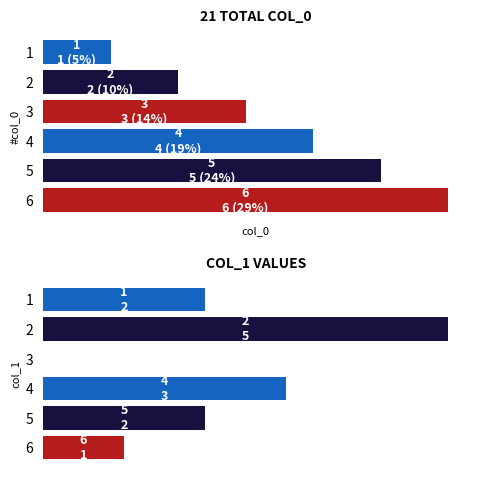

The col_1 series shows 1 at 6. True or false?

False